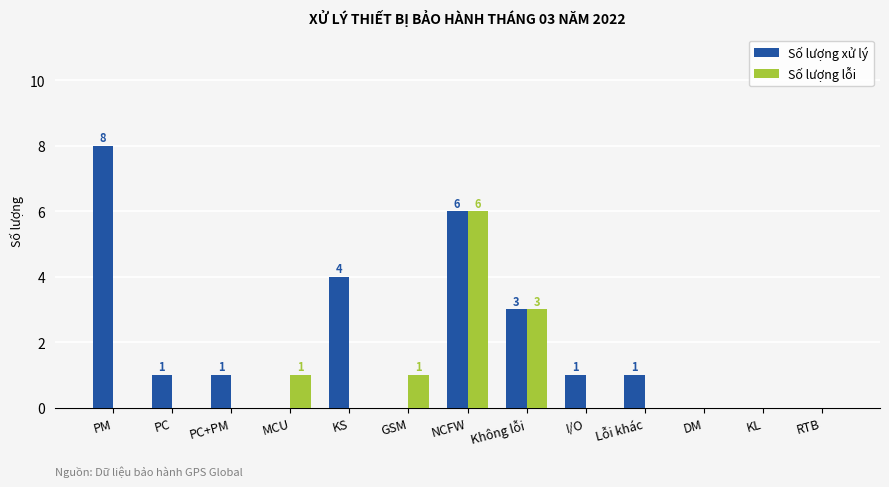

What is the total value across all series at KS?

4